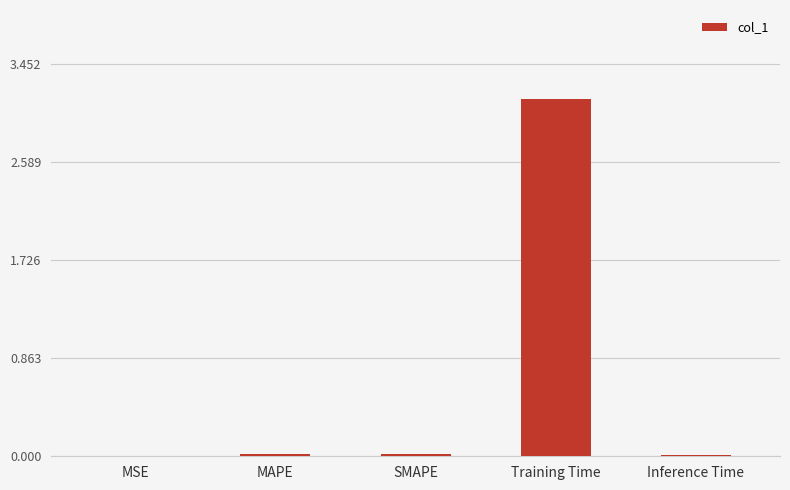

Which has a higher value, Training Time or MAPE?

Training Time